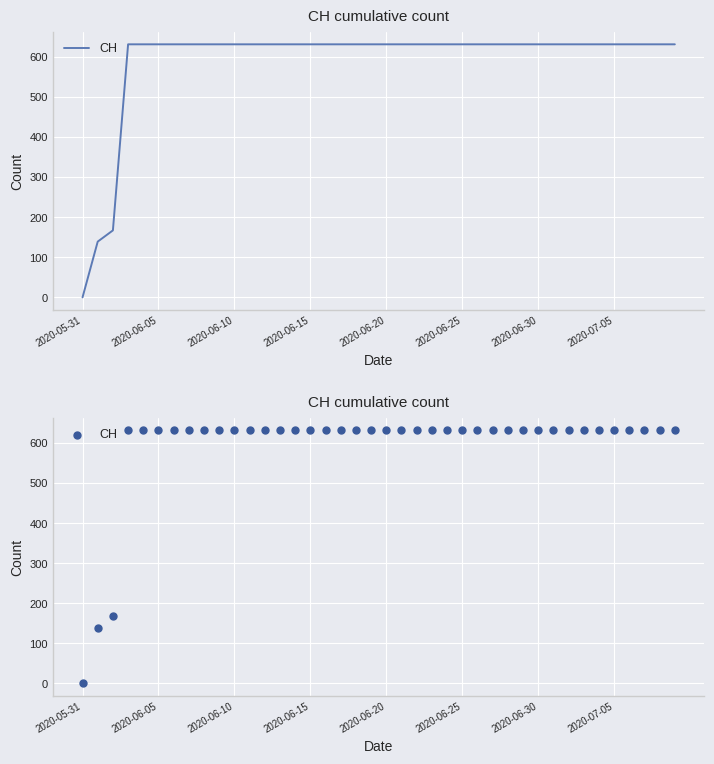

What is the ratio of the value at 39 to the value at 26?

1.0